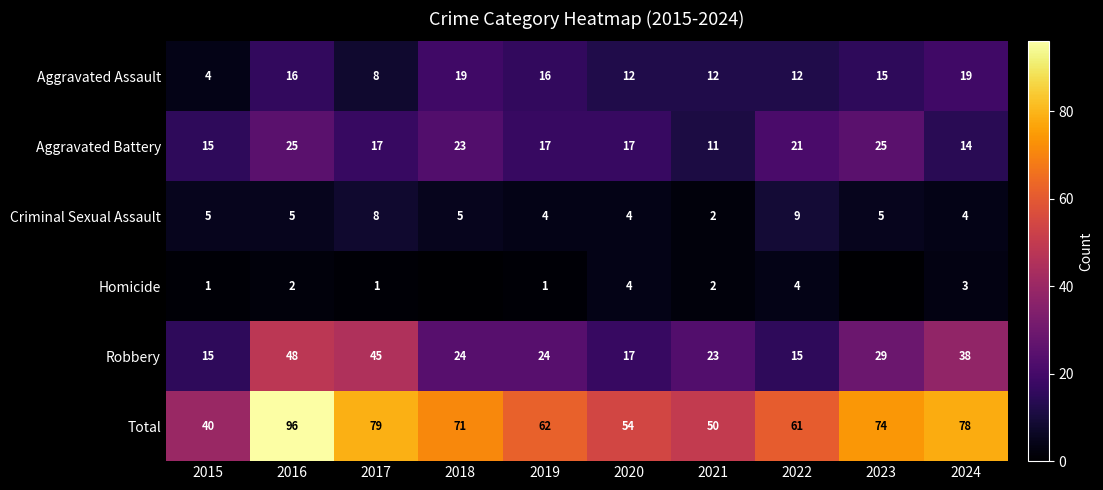

What is the sum of the Total values at 2023 and 2015?

114